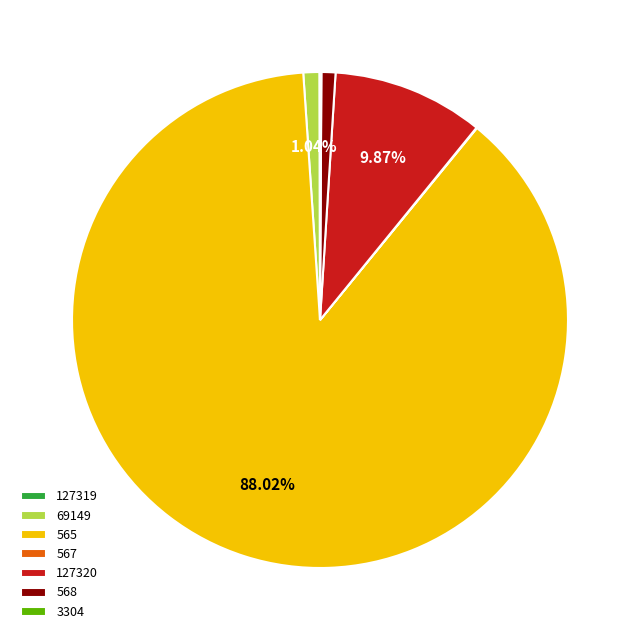

To the nearest percent, what portion does 565 represent?

88%